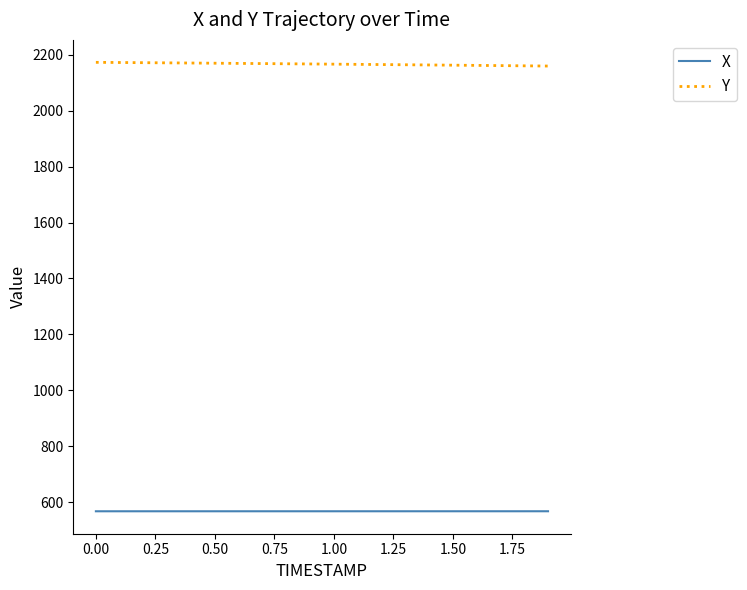

Count the number of data series in this chart.

2